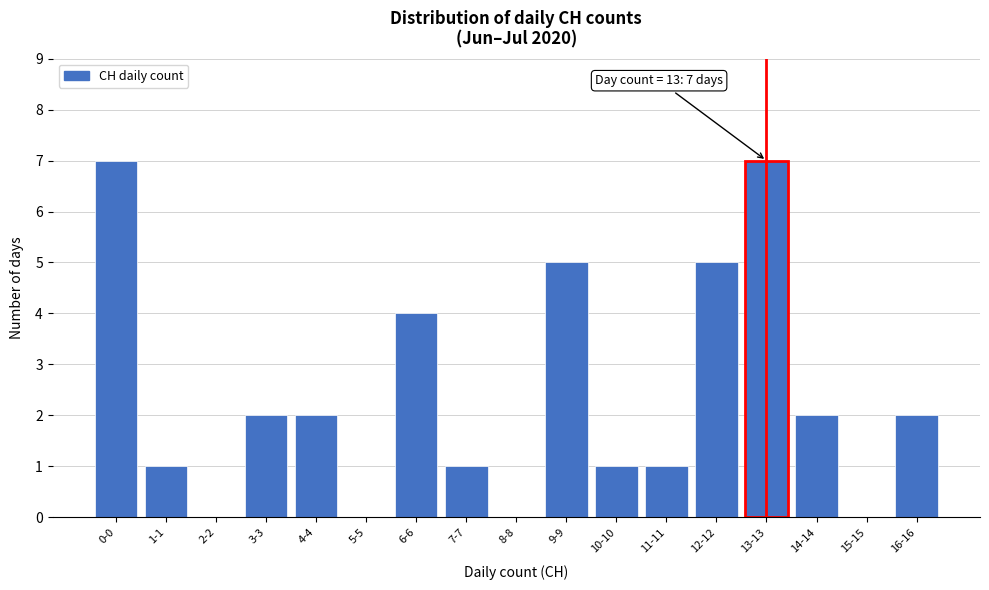

Reading left to right, transcribe all the data shown in this chart.

0-0=7	1-1=1	2-2=0	3-3=2	4-4=2	5-5=0	6-6=4	7-7=1	8-8=0	9-9=5	10-10=1	11-11=1	12-12=5	13-13=7	14-14=2	15-15=0	16-16=2